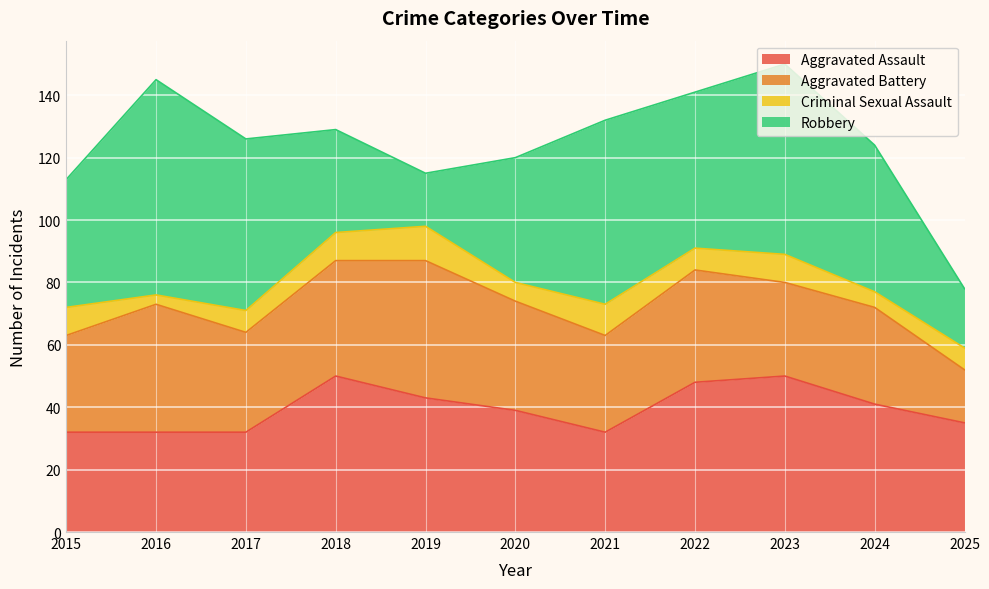

How many values in the Aggravated Battery series exceed 32?

5